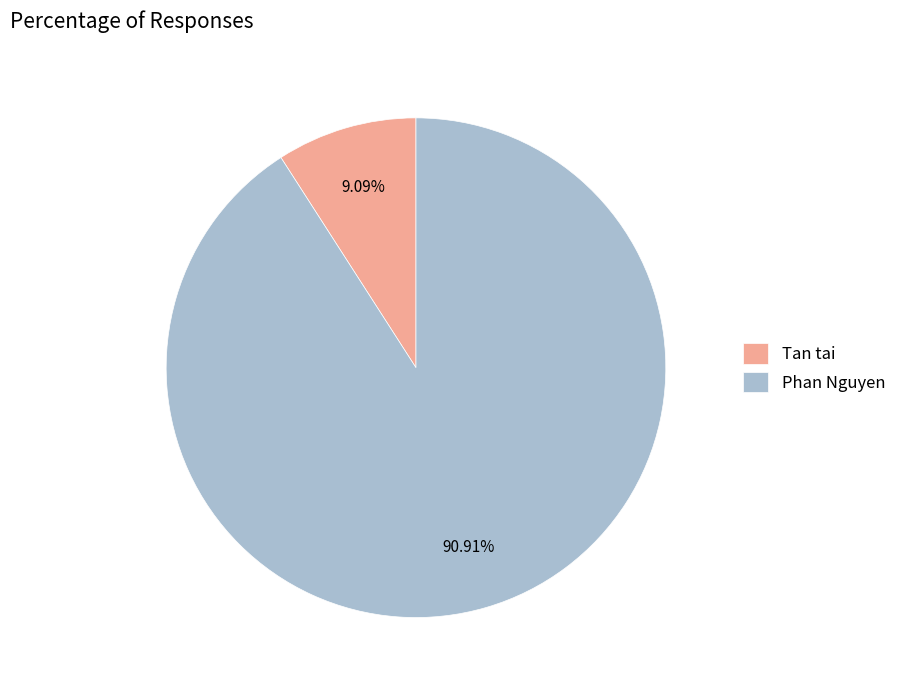

Does Tan tai represent more than half of the total?

No